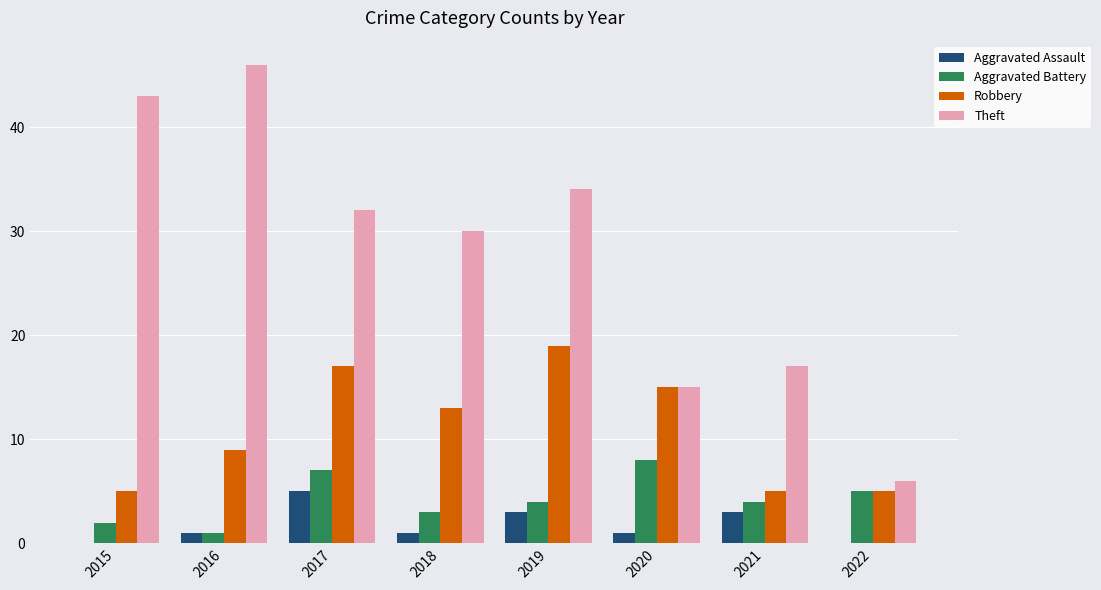

What is the average value of the Theft series?

28